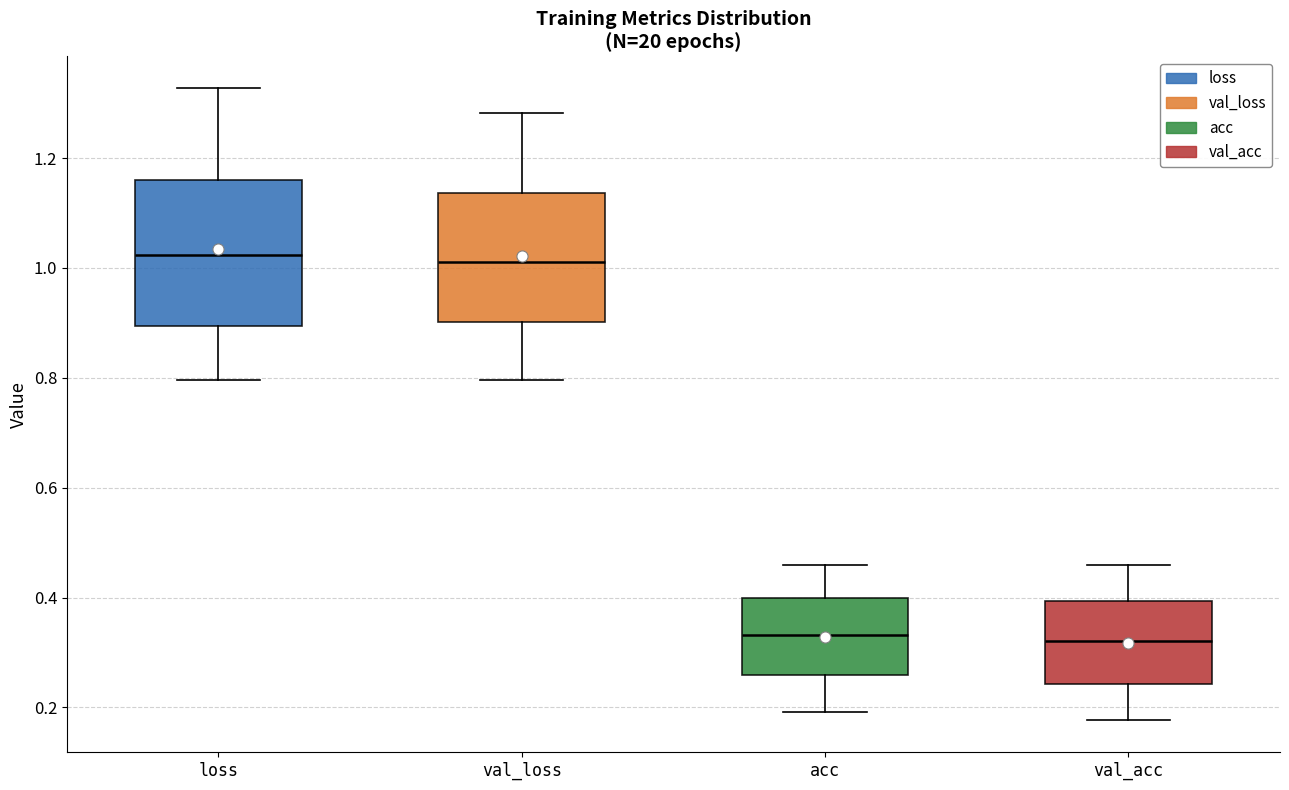

Where does the upper whisker of the box for loss end on the y-axis? The values are not printed on the chart, so give them approximately, as read against the axis.

1.32